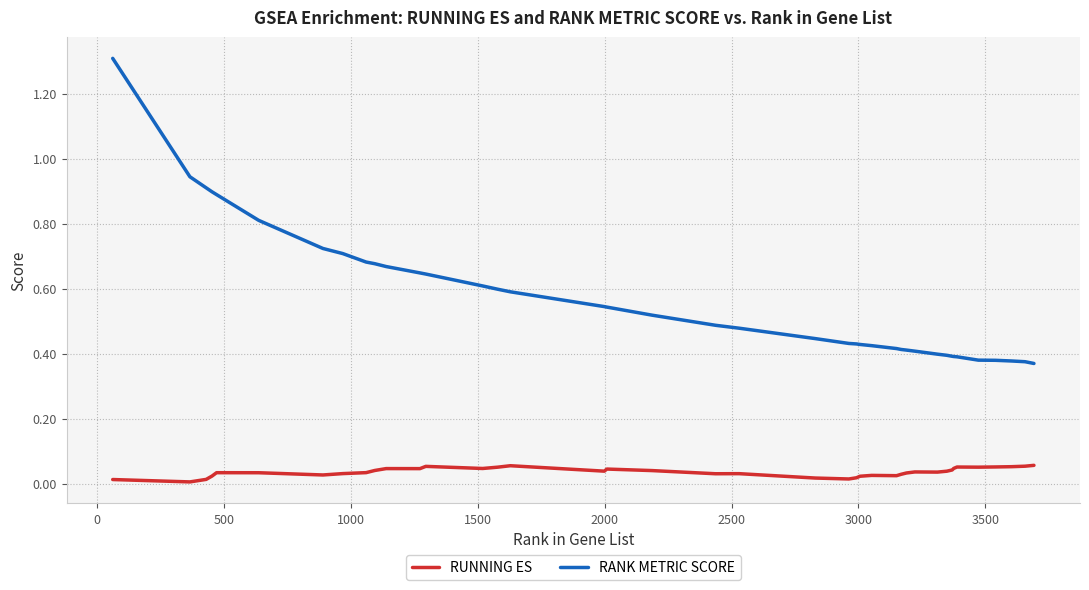

Rank the series by their maximum value, from highest to lowest.

RANK METRIC SCORE, RUNNING ES